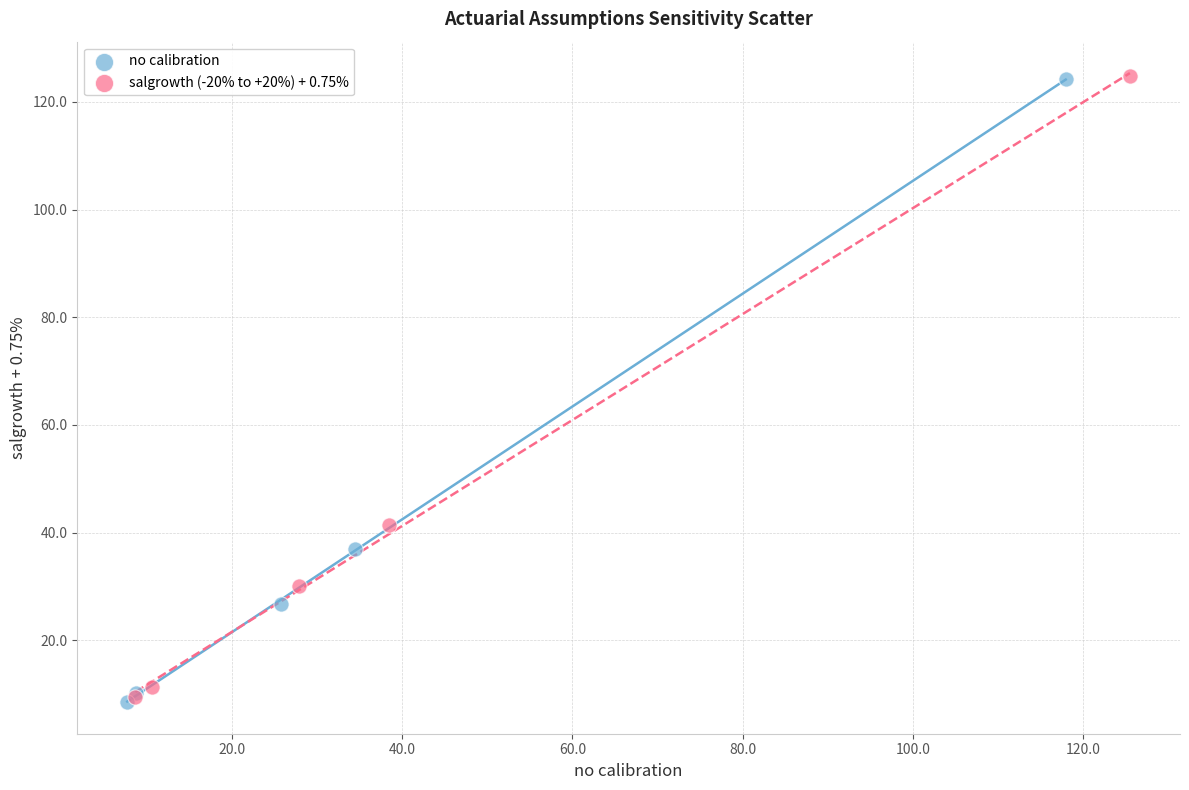

Which series has the largest Y range (max minus min)?

no calibration